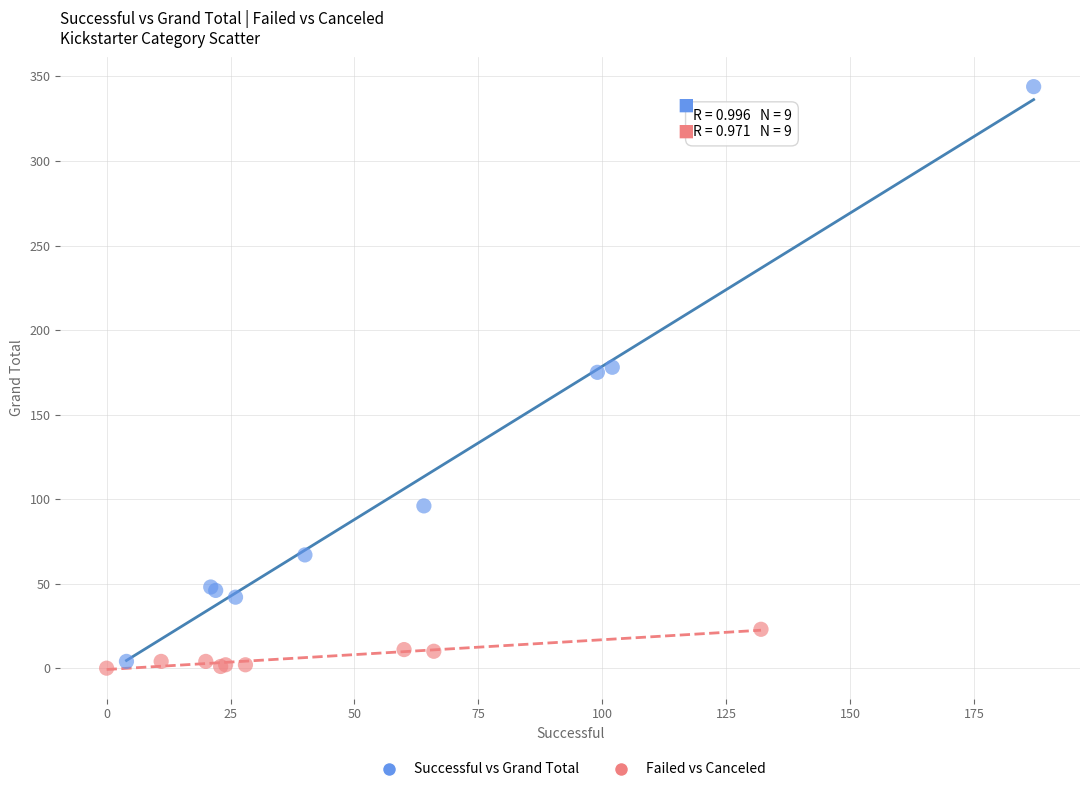

Which series contains the highest Y value?

Successful vs Grand Total